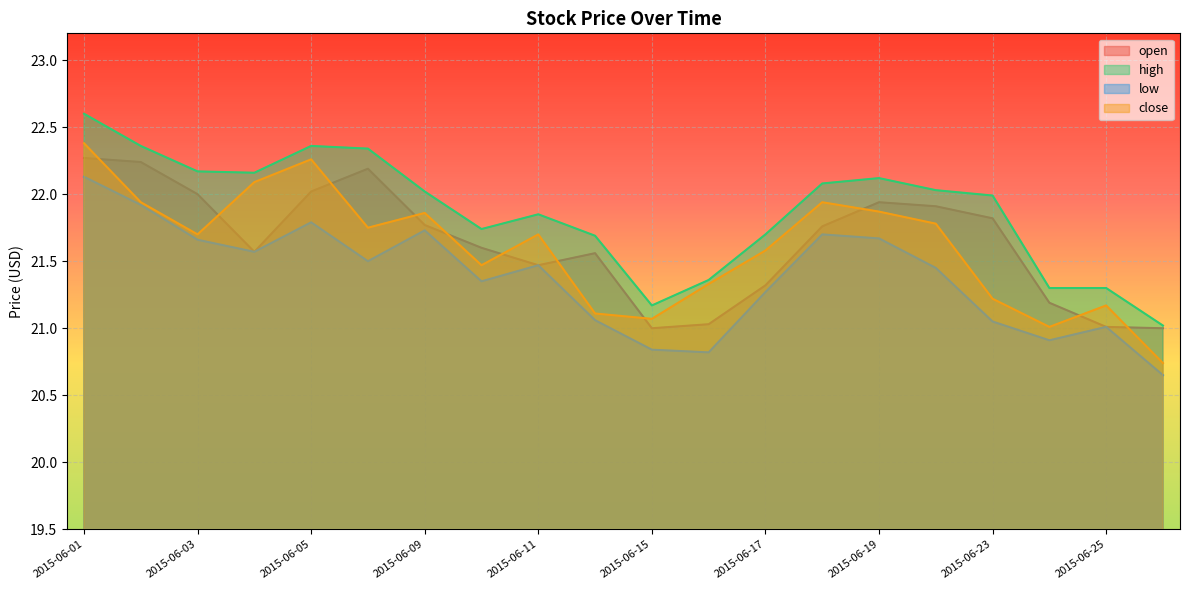

At how many categories does at least one series exceed 21?

20